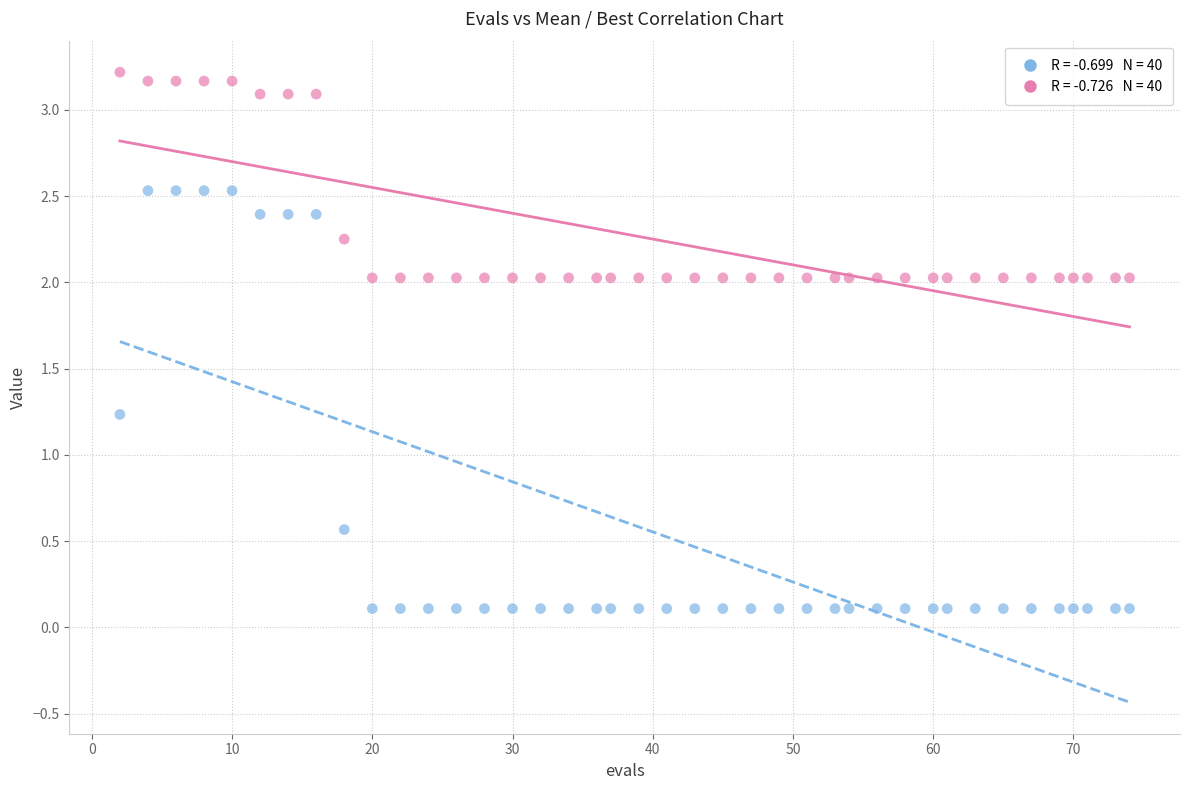

Across all data points, what is the range of X values (max minus min)?

72.0